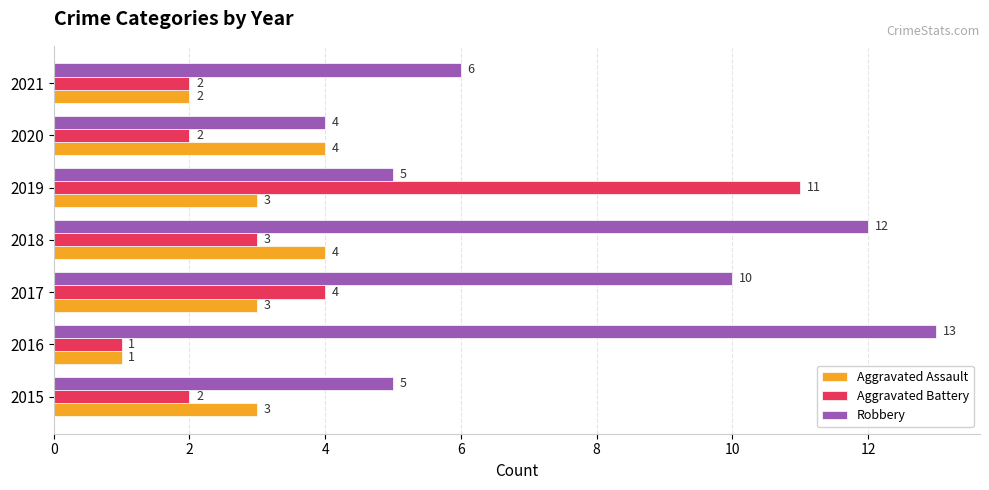

The Aggravated Assault series shows 3 at 2015. True or false?

True